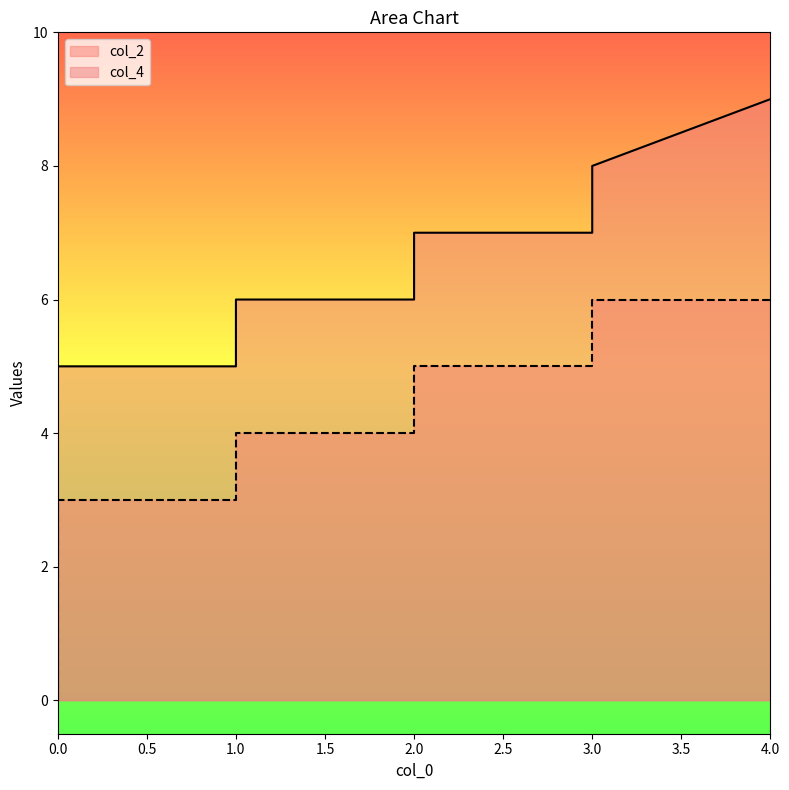

The col_4 series shows 3 at 2. True or false?

False